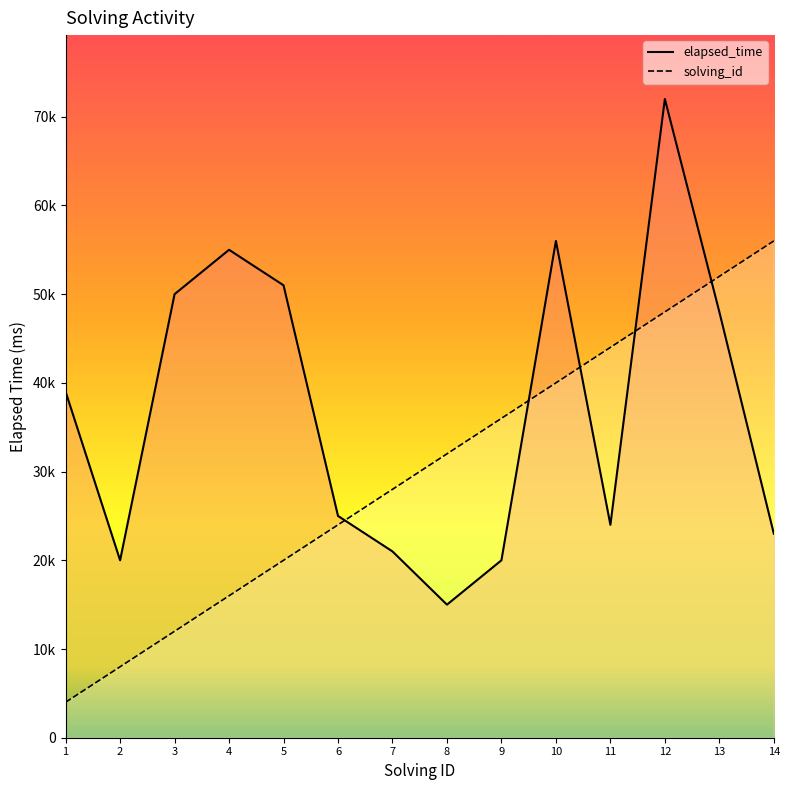

What is the approximate value of elapsed_time at 6, to the nearest 50?

25000